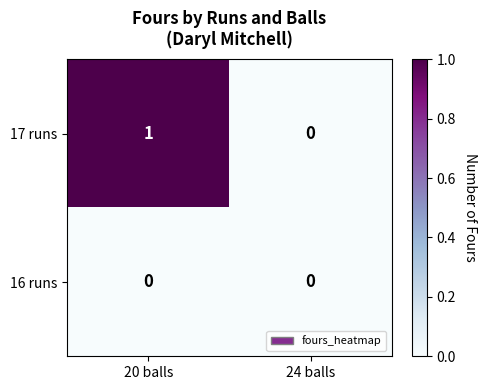

Reading left to right, list all the values displayed in this chart.

17 runs: 1	0
16 runs: 0	0